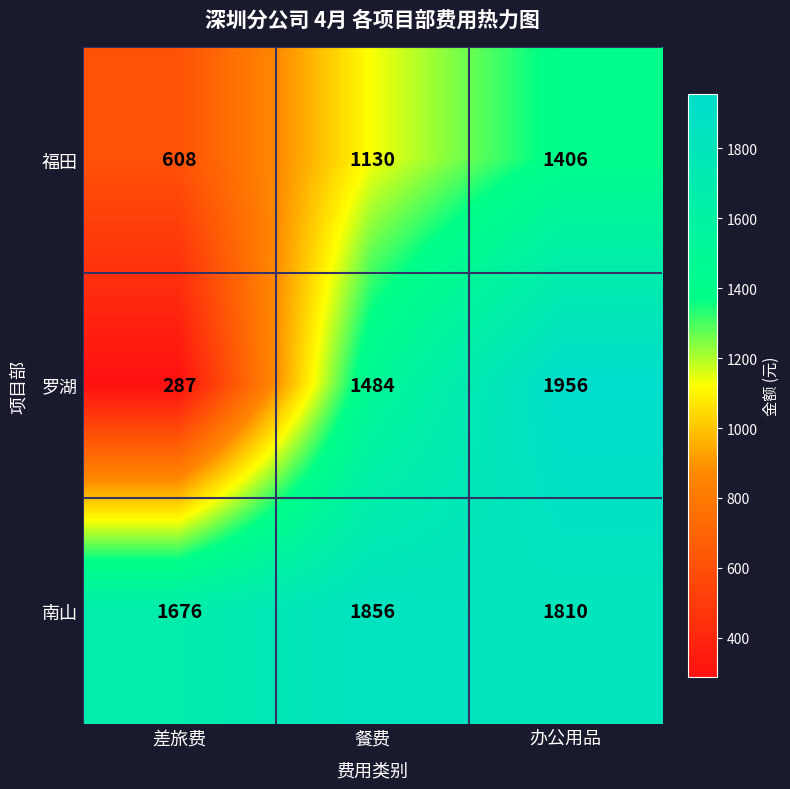

What is the difference between the highest and lowest values at 办公用品?

550